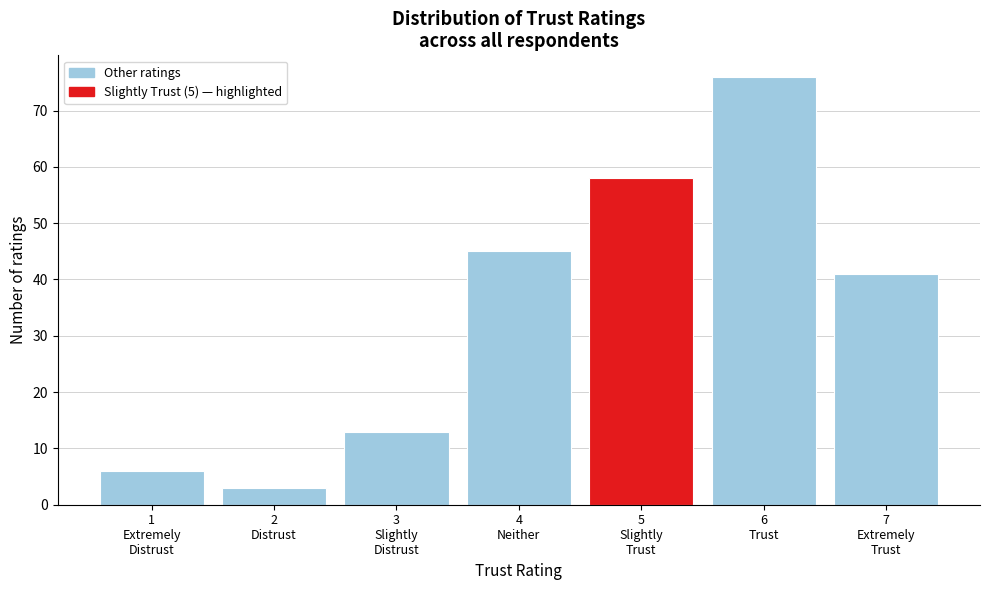

Reading right to left, extract all data points from this chart.

41	76	58	45	13	3	6